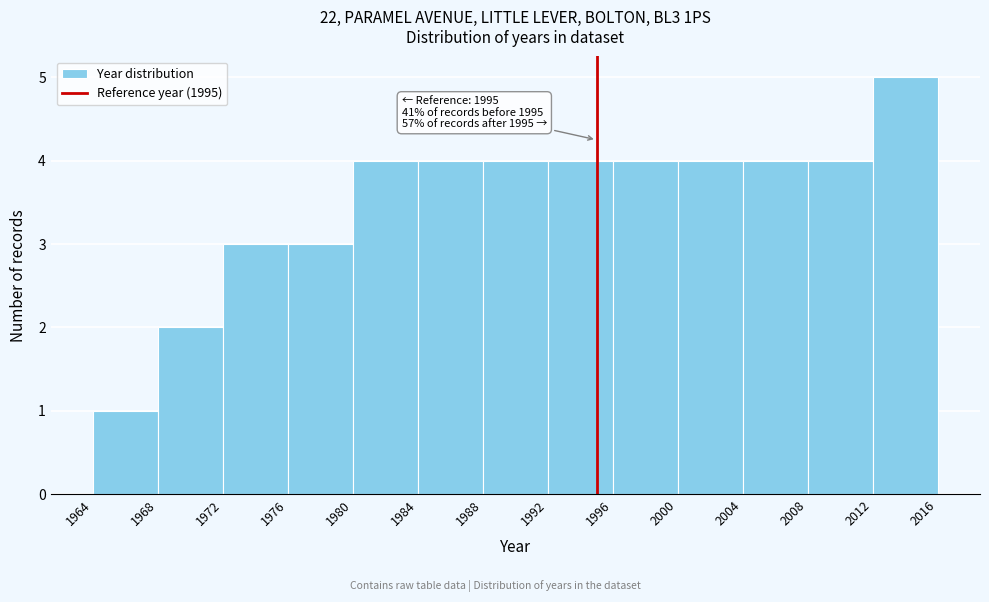

Which range on the x-axis has the tallest bar?

2012 to 2016